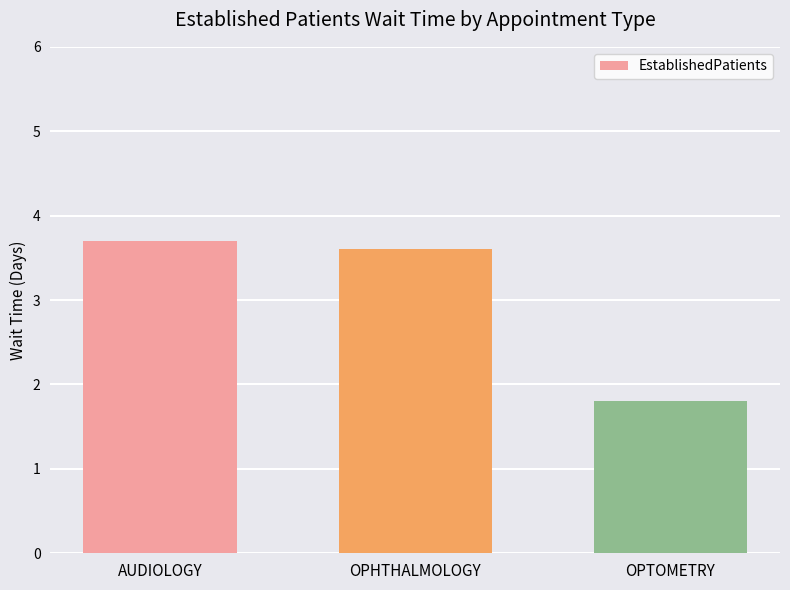

What is the ratio of the value at OPTOMETRY to the value at AUDIOLOGY?

0.5